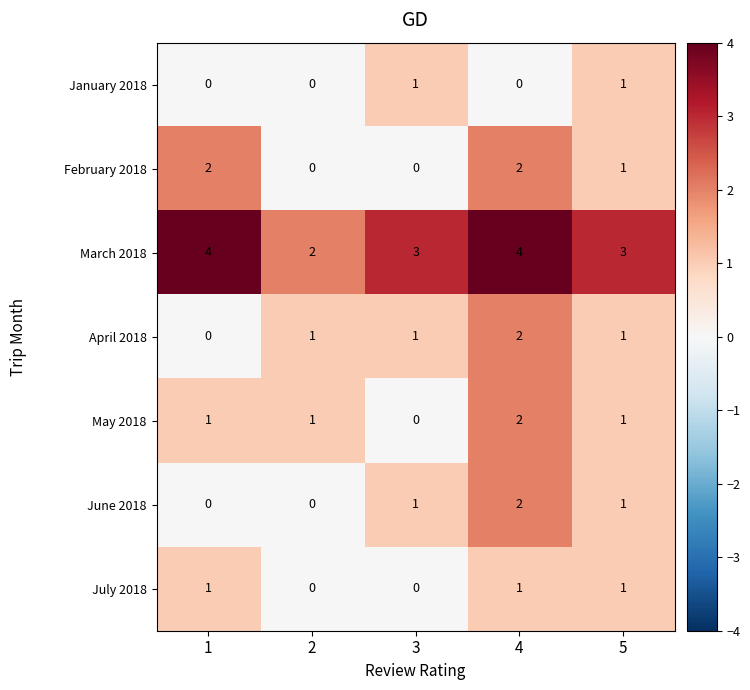

How many values in June 2018 are above zero?

3